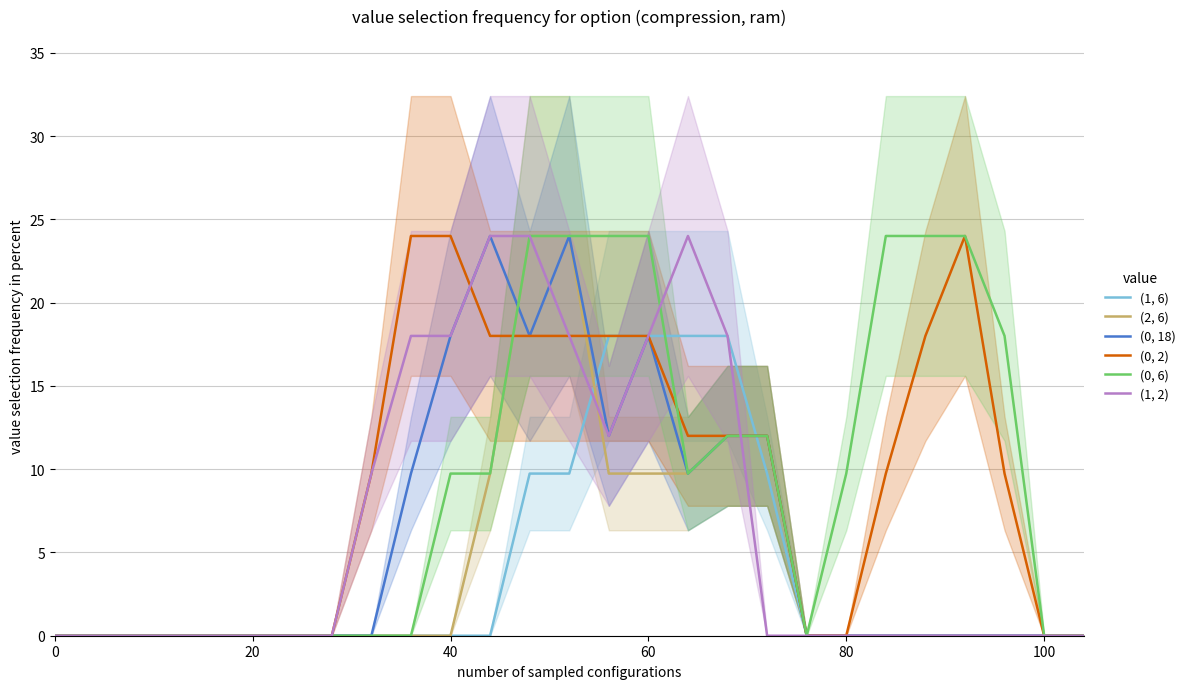

How many series are shown in this chart?

6